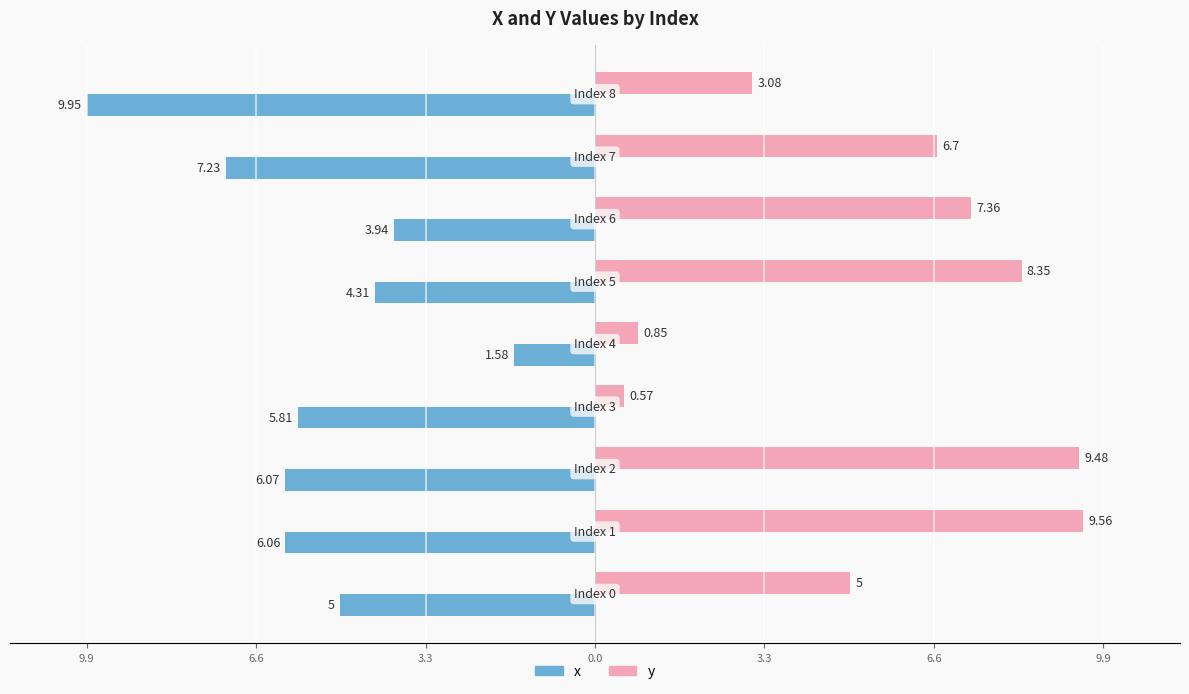

What are all the series names shown in the legend?

x, y